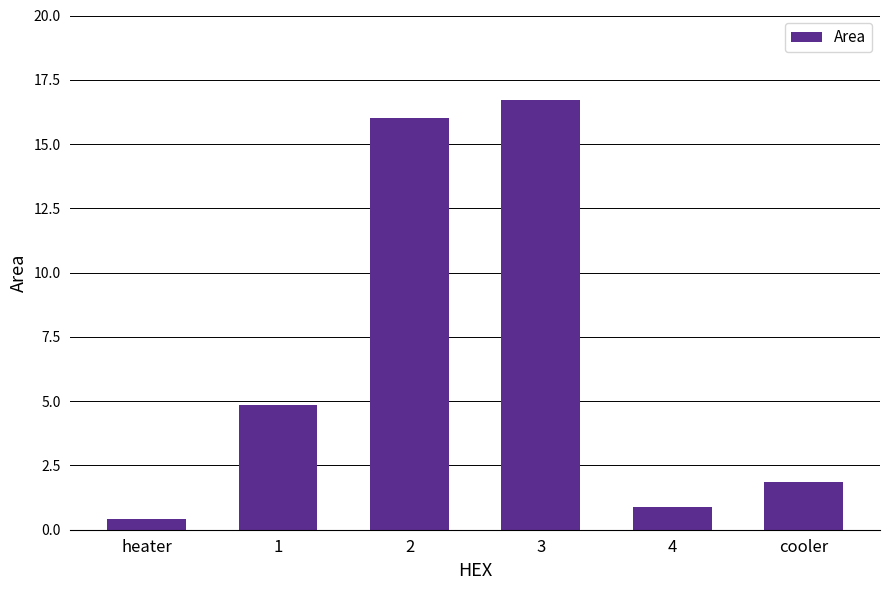

What is the ratio of the value at 3 to the value at 2?

1.0